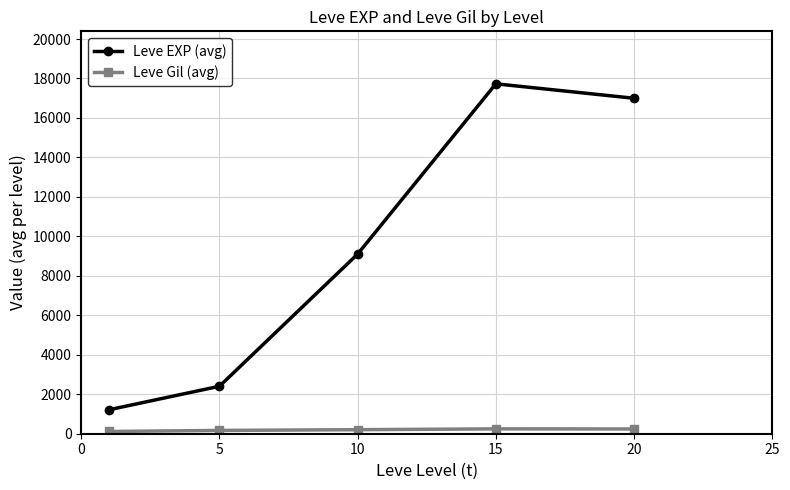

Rank the series by their average value, from lowest to highest.

Leve Gil (avg), Leve EXP (avg)